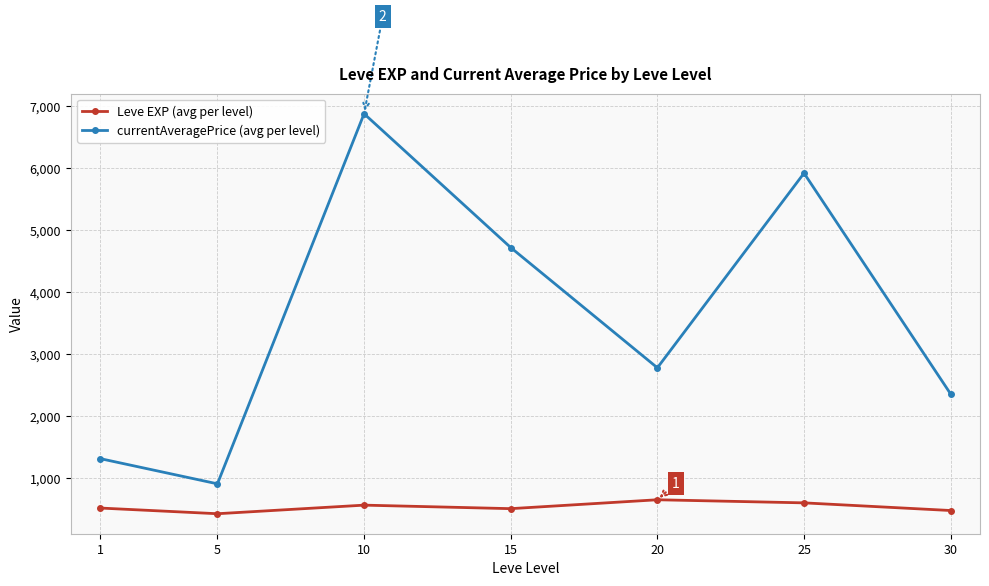

Does the chart have visible grid lines?

Yes